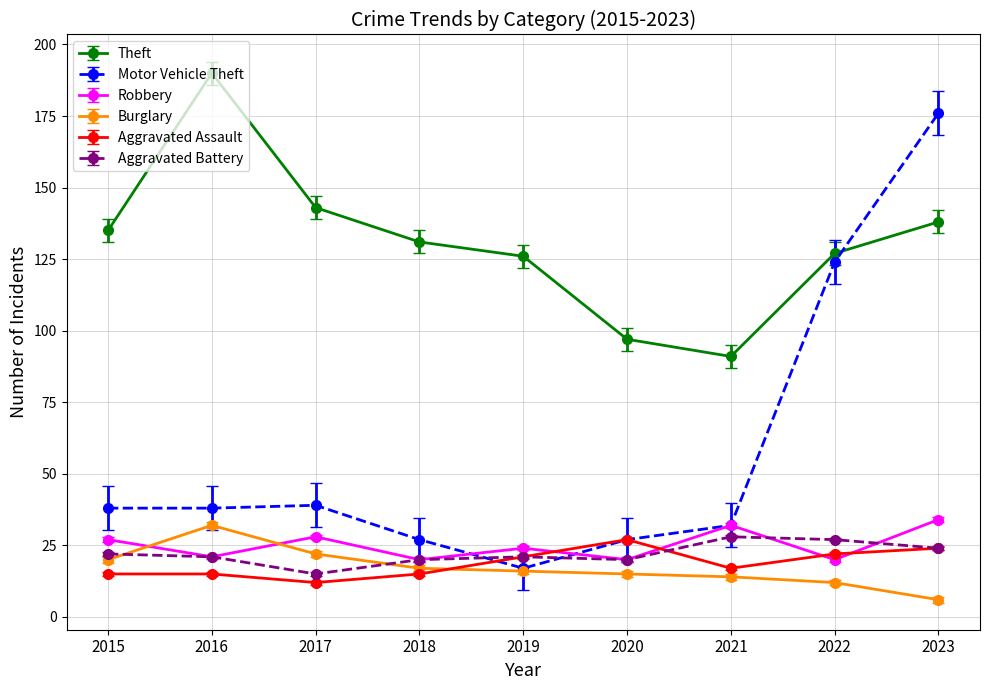

What is the difference between the maximum and minimum values in the Theft series?

99